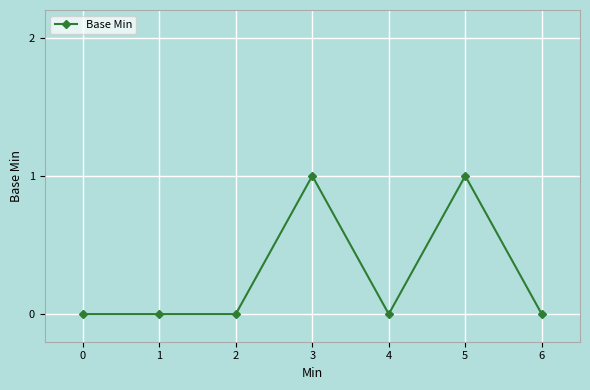

What is the sum of all values?

2